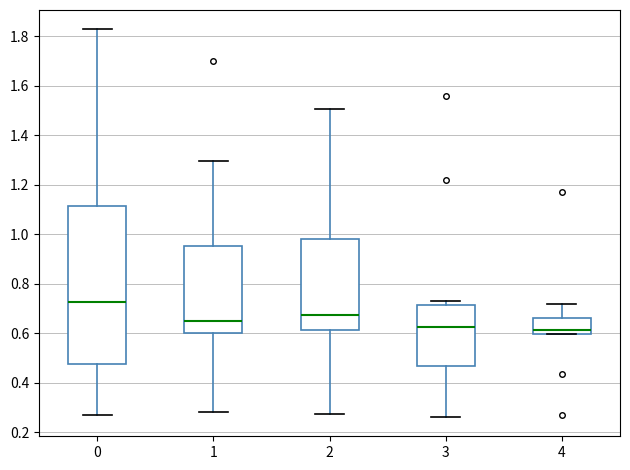

Reading left to right, transcribe this box plot: for each box, give where its median line is, the range the box spans, and where its two whiskers end, as read against the y-axis. The values are not printed on the chart, so give them approximately, as read against the axis.

0: median 0.72, box 0.48 to 1.12, whiskers 0.26 to 1.82
1: median 0.64, box 0.60 to 0.96, whiskers 0.28 to 1.30
2: median 0.68, box 0.62 to 0.98, whiskers 0.28 to 1.50
3: median 0.62, box 0.46 to 0.72, whiskers 0.26 to 0.72 (just above the box's upper edge)
4: median 0.62, box 0.60 to 0.66, whiskers 0.60 to 0.72